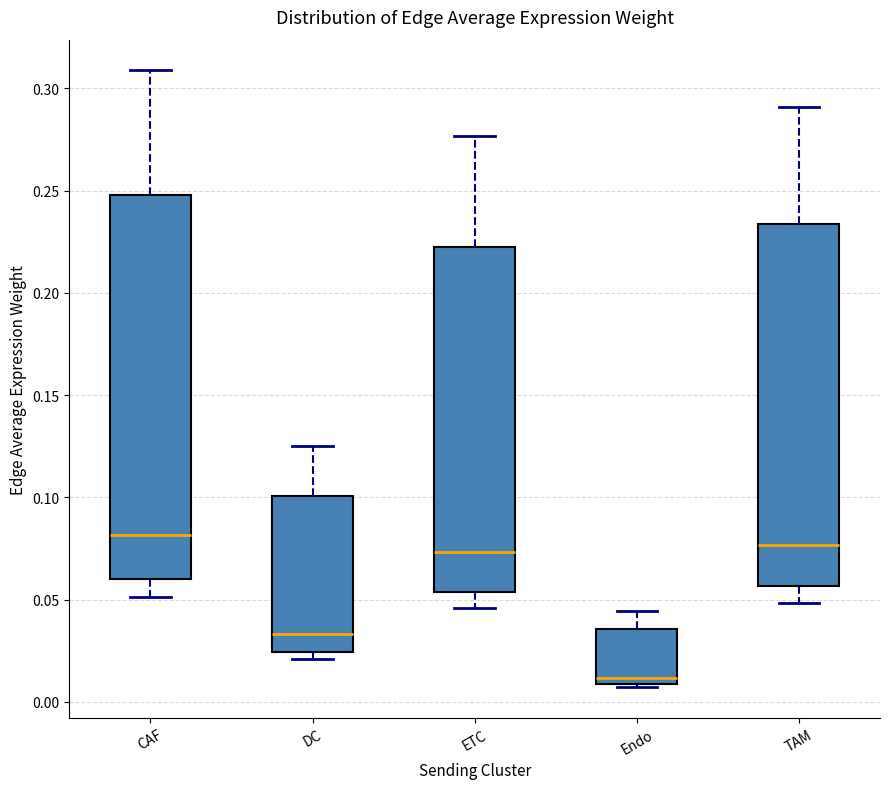

Comparing the boxes themselves (not the whiskers), which one is the tallest?

CAF